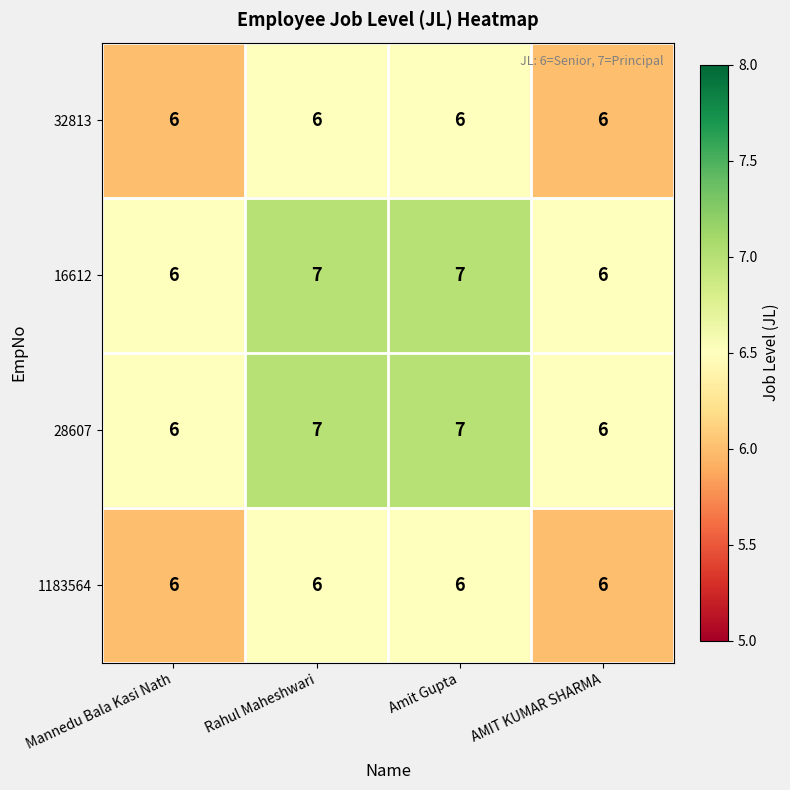

What is the maximum value for 16612?

7